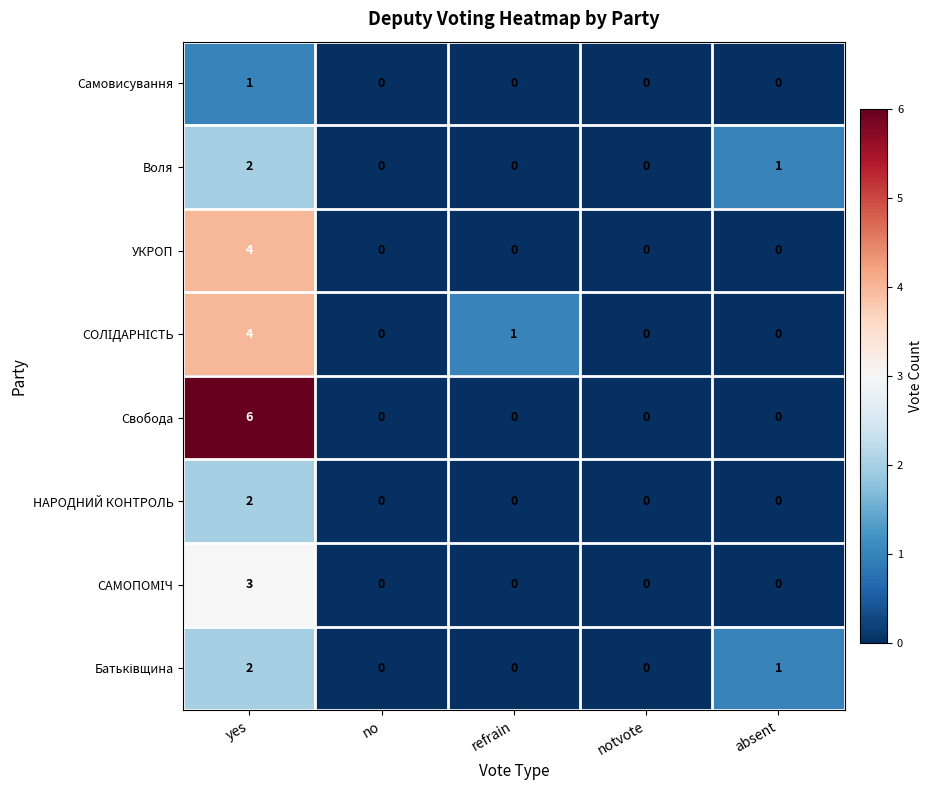

What is the sum of the Свобода values at yes and refrain?

6